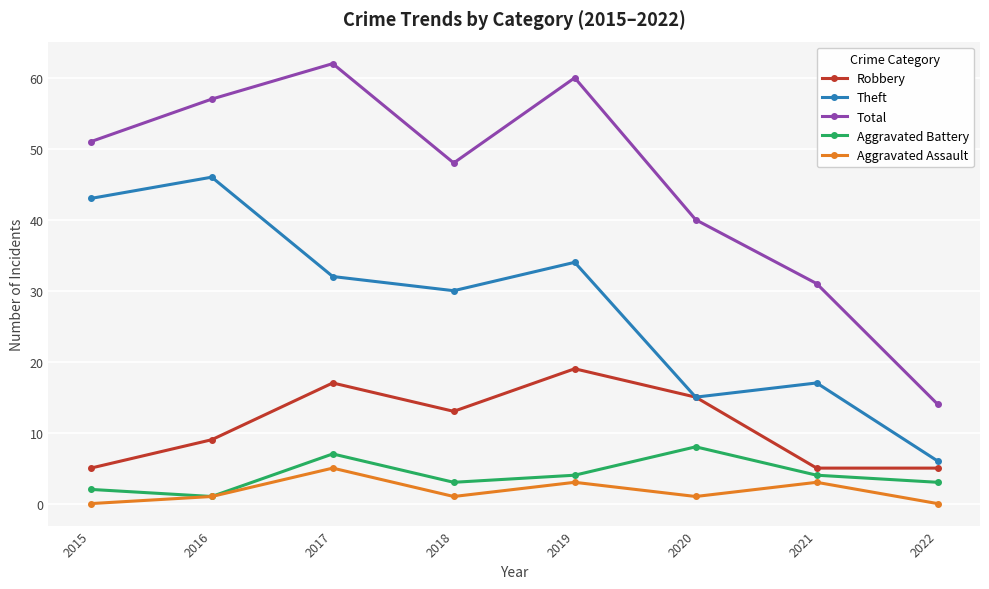

At which category does the chart reach its peak across all series?

2017